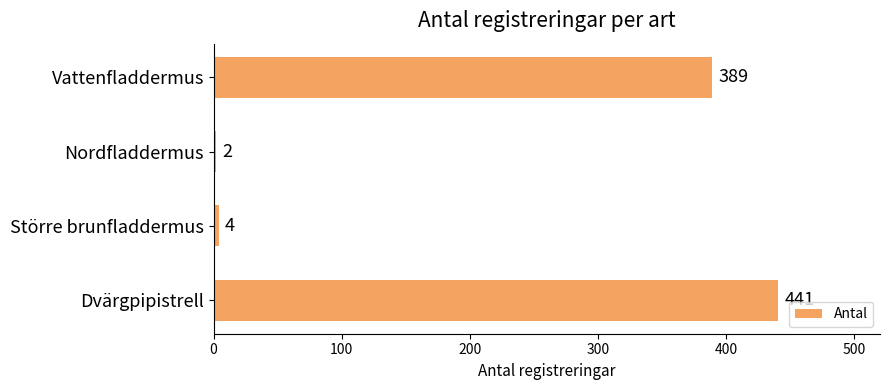

What is the difference between the maximum and minimum values?

439